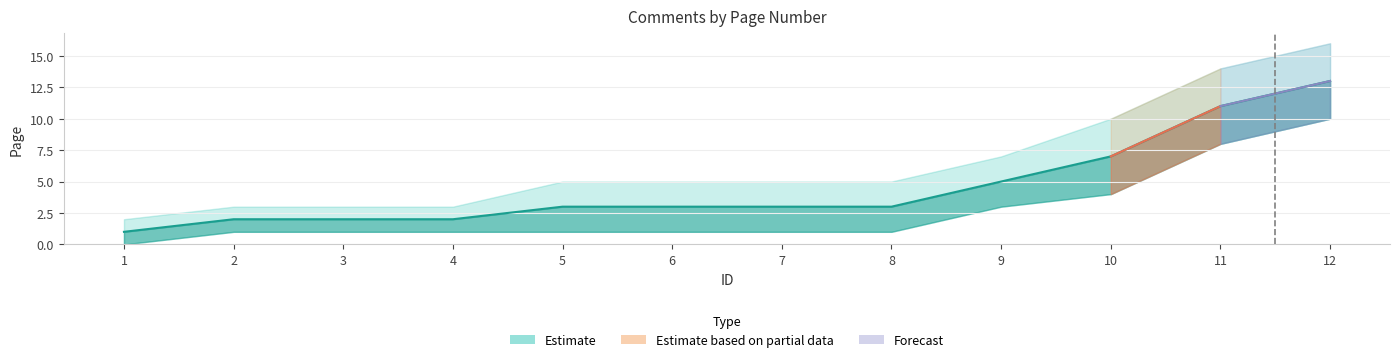

Reading left to right, transcribe all the data shown in this chart.

Page: 1=1	2=2	3=2	4=2	5=3	6=3	7=3	8=3	9=5	10=7	11=11	12=13
Page_upper: 1=2	2=3	3=3	4=3	5=5	6=5	7=5	8=5	9=7	10=10	11=14	12=16
Page_lower: 1=0	2=1	3=1	4=1	5=1	6=1	7=1	8=1	9=3	10=4	11=8	12=10